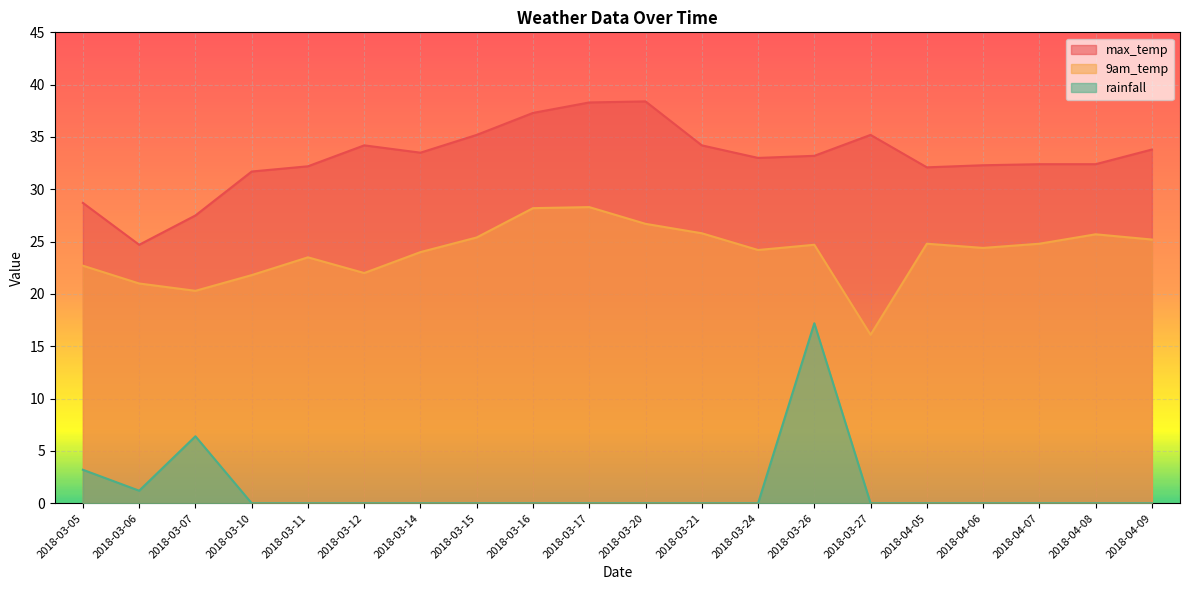

The 9am_temp series shows 6.4 at 2018-04-06. True or false?

False